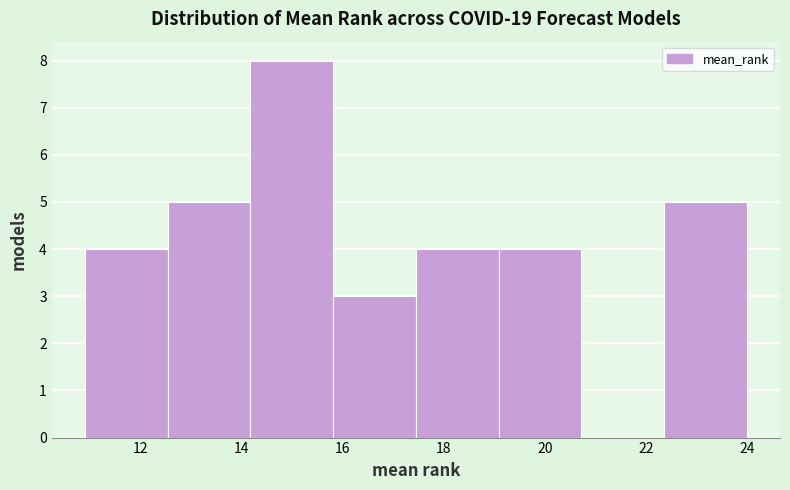

Over which range of the x-axis is the bar tallest?

14.2 to 15.8